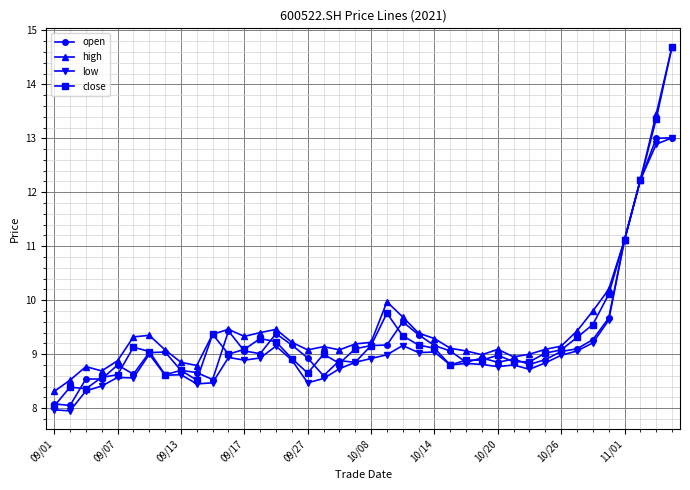

What is the smallest value displayed?

8.0